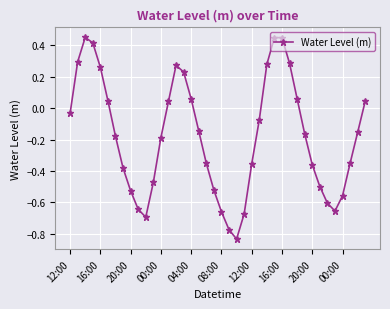

What is the difference between the second highest and second lowest values?

1.2